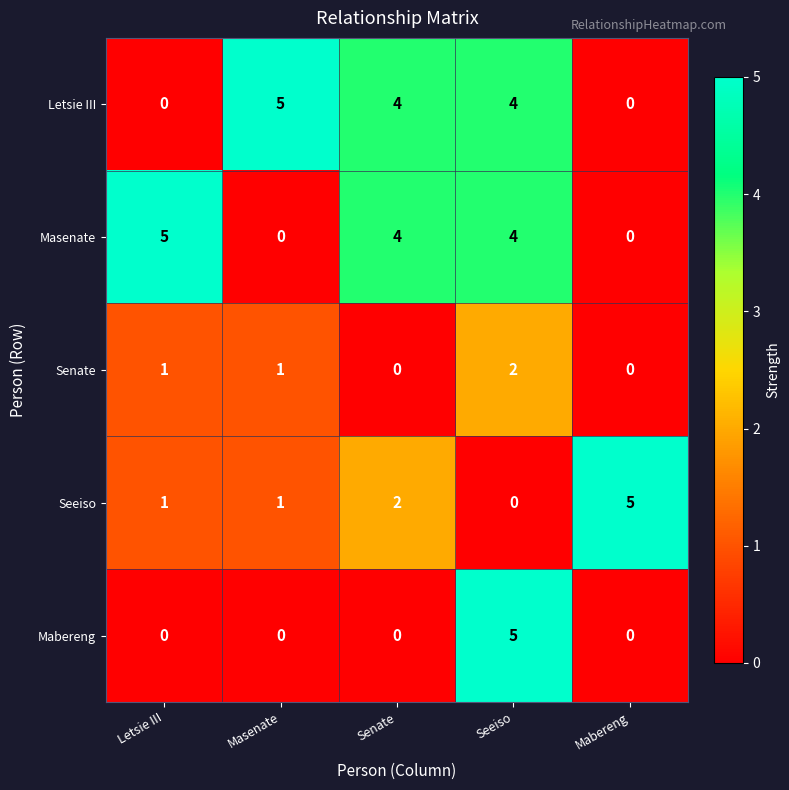

How many distinct data groups are displayed?

5